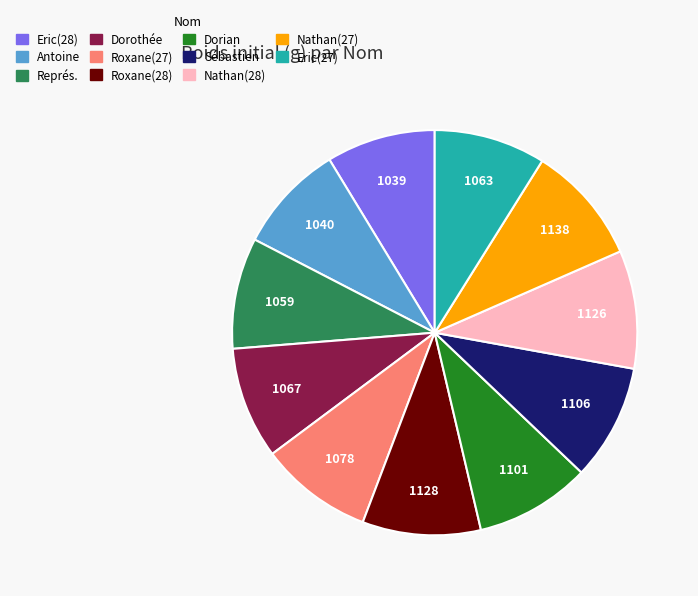

Does any single category account for the majority?

No